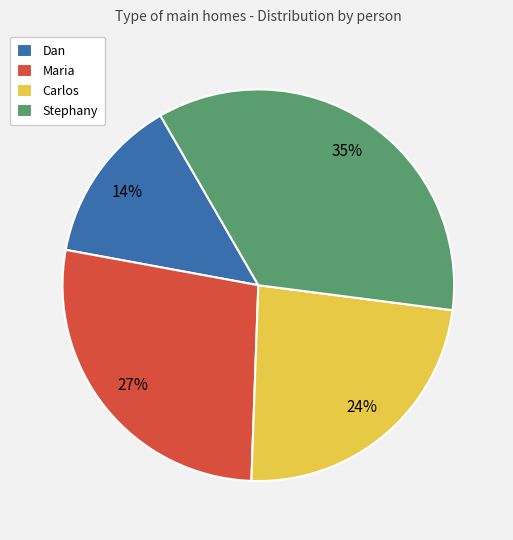

To the nearest percent, what is the average slice percentage?

25%